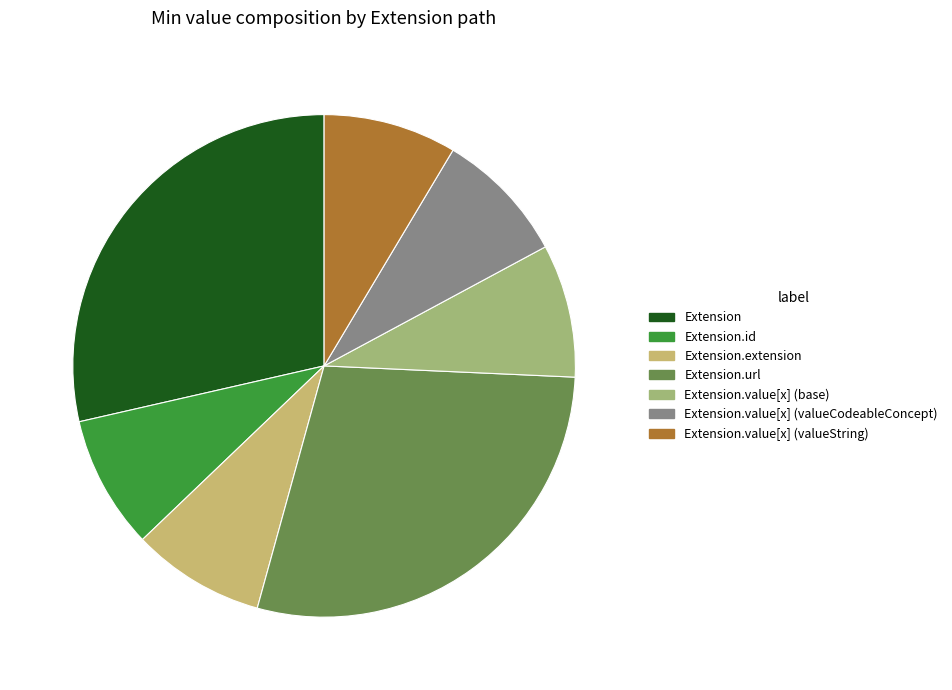

True or false: Extension accounts for 58% of the total.

False